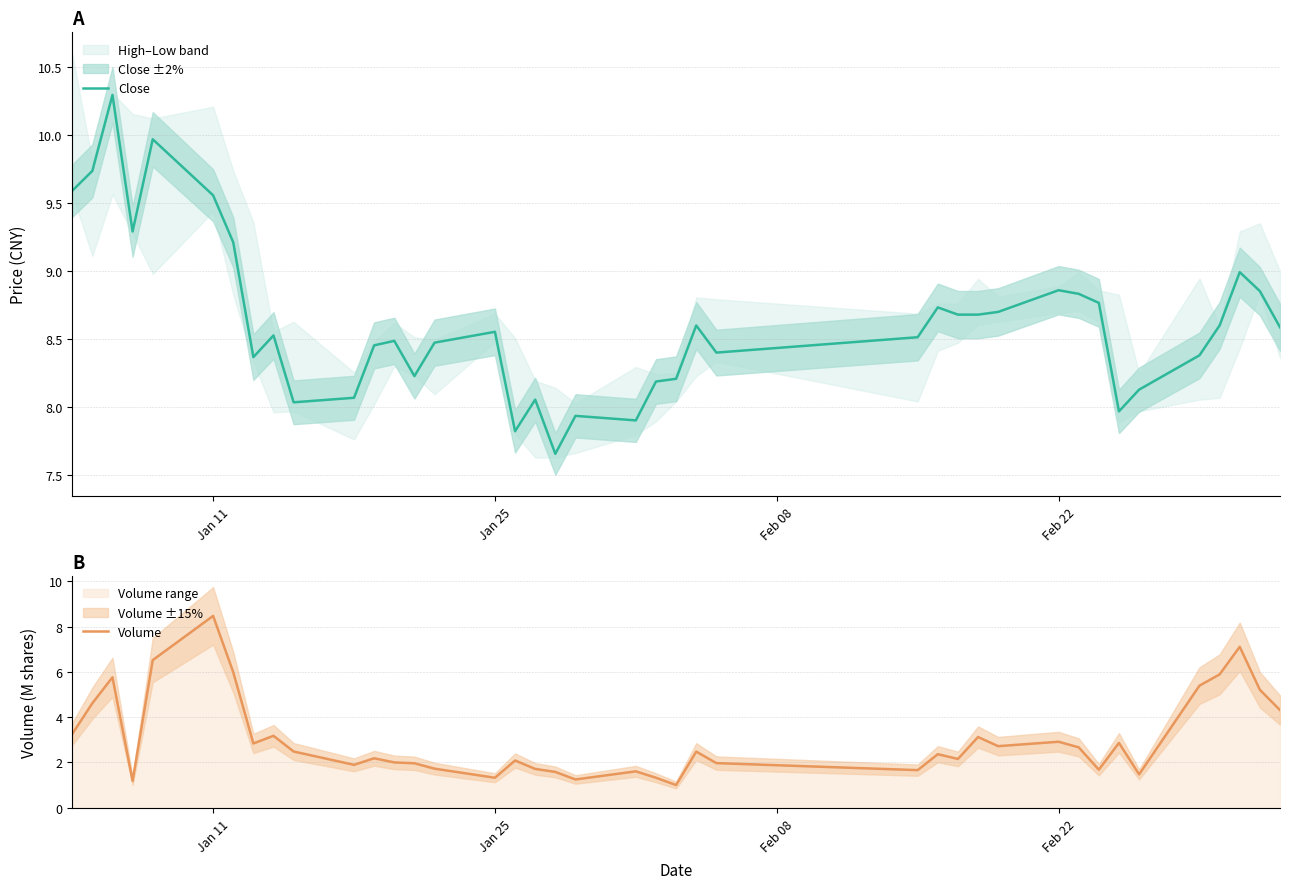

True or false: Volume has more than 1 points higher than both neighbors.

True